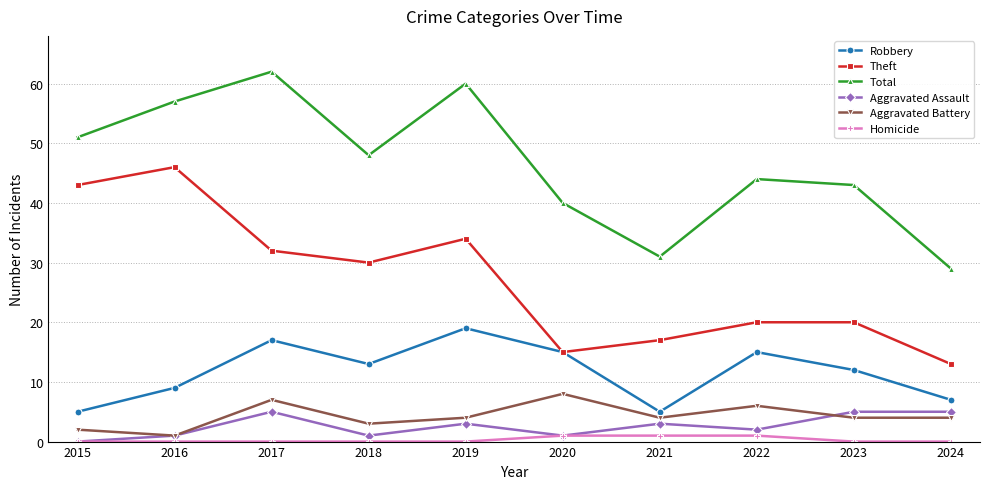

List the series in order of their peak value, highest first.

Total, Theft, Robbery, Aggravated Battery, Aggravated Assault, Homicide